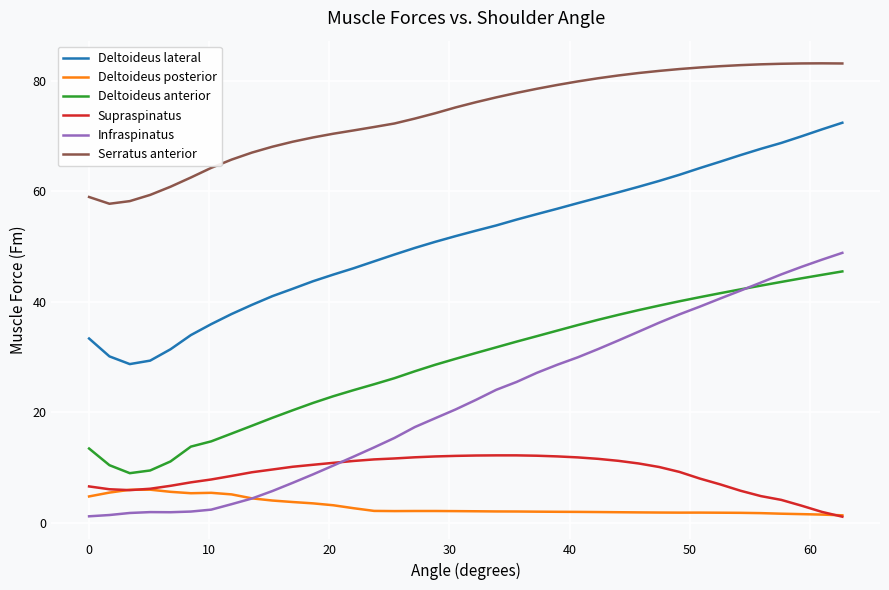

What is the maximum value shown in the chart?

83.2